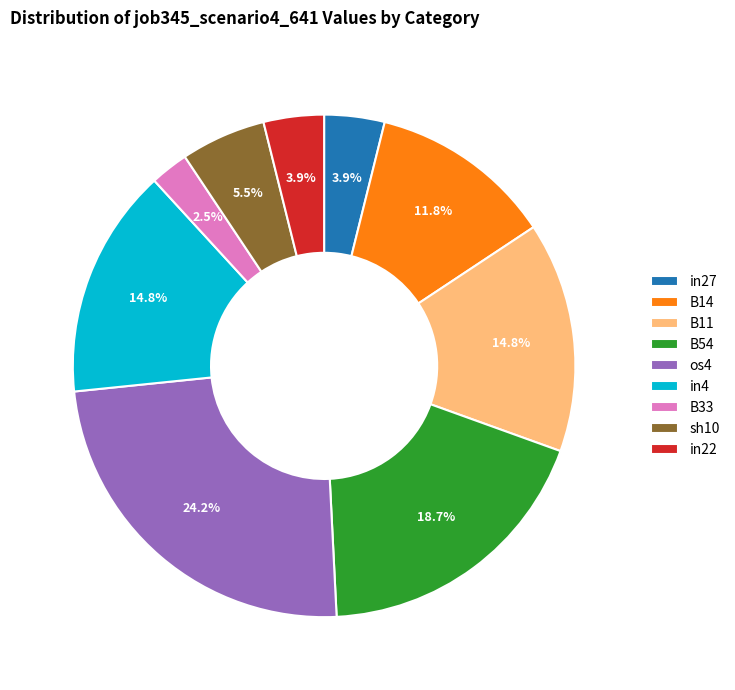

The B54 slice represents 19% of the pie. True or false?

True